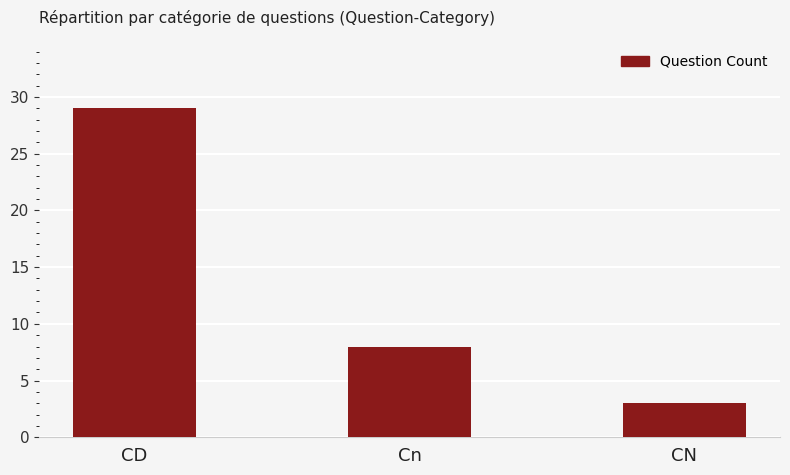

Reading right to left, extract all data points from this chart.

CN=3	Cn=8	CD=29